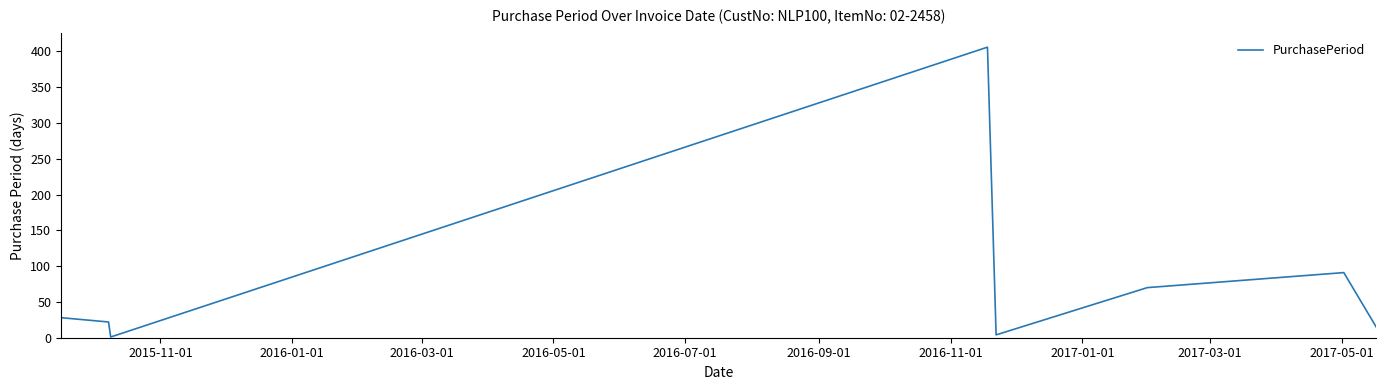

What is the average value?

80